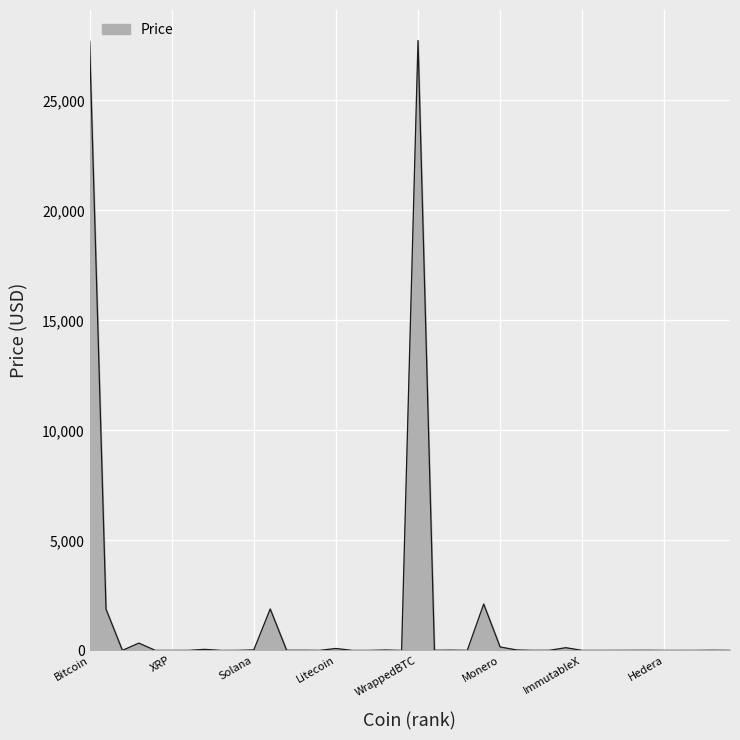

What is the difference between the maximum and minimum values?

27719.5